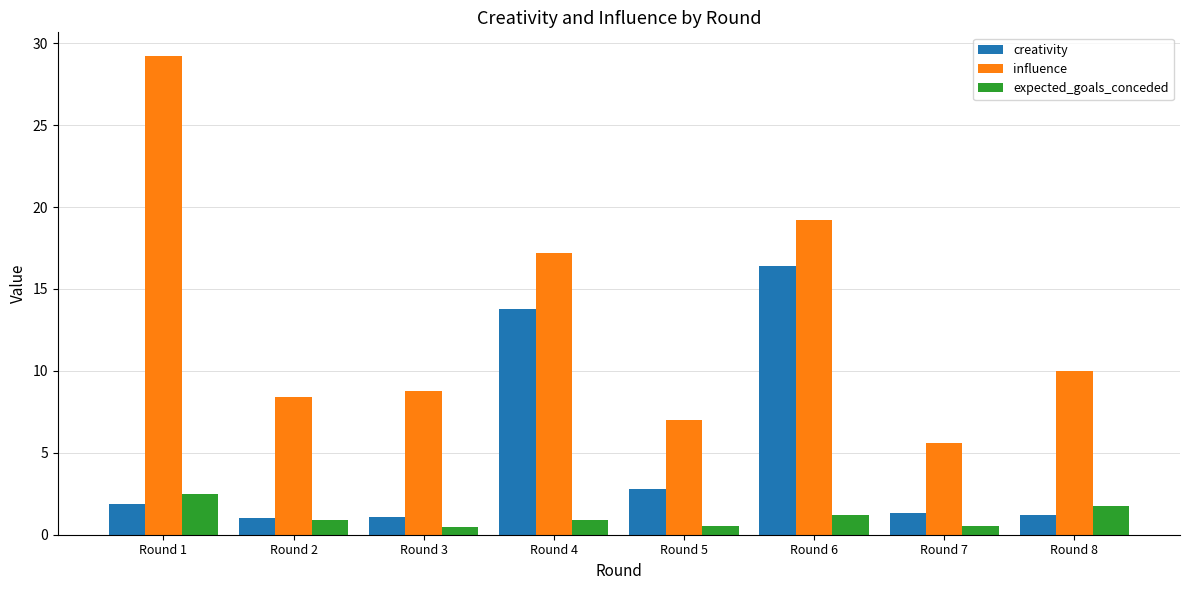

What is the value of the expected_goals_conceded bar at the 7th from the left?

0.5